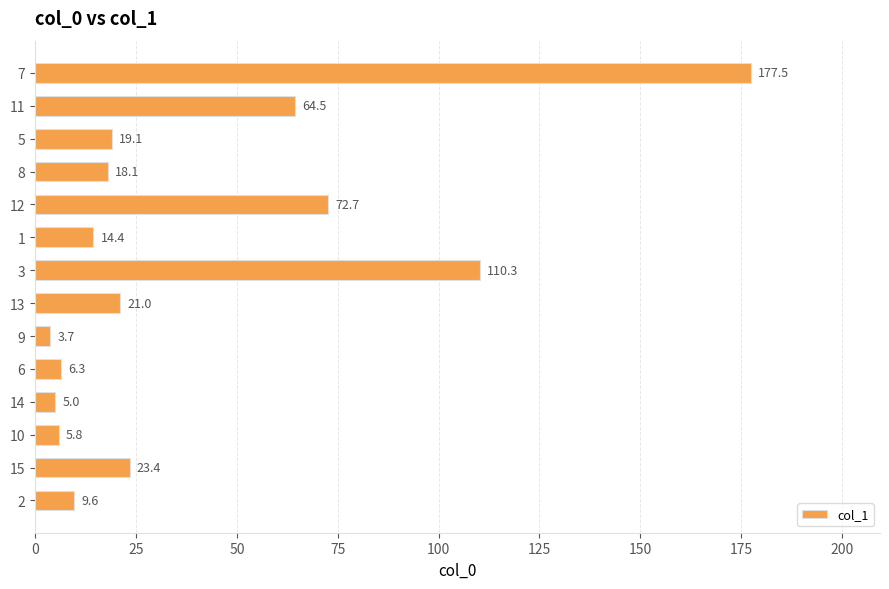

The chart shows a value of 184.4 at 3. True or false?

False